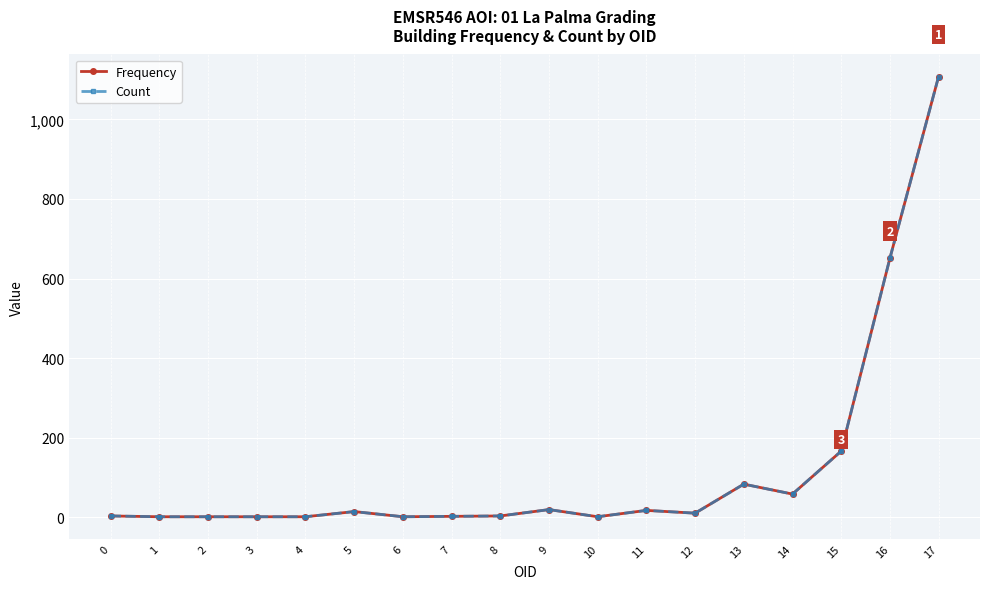

Between 9 and 13, which is larger?

13